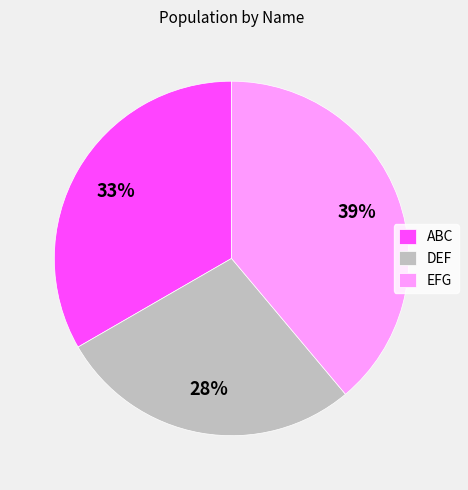

How many slices are in this pie chart?

3